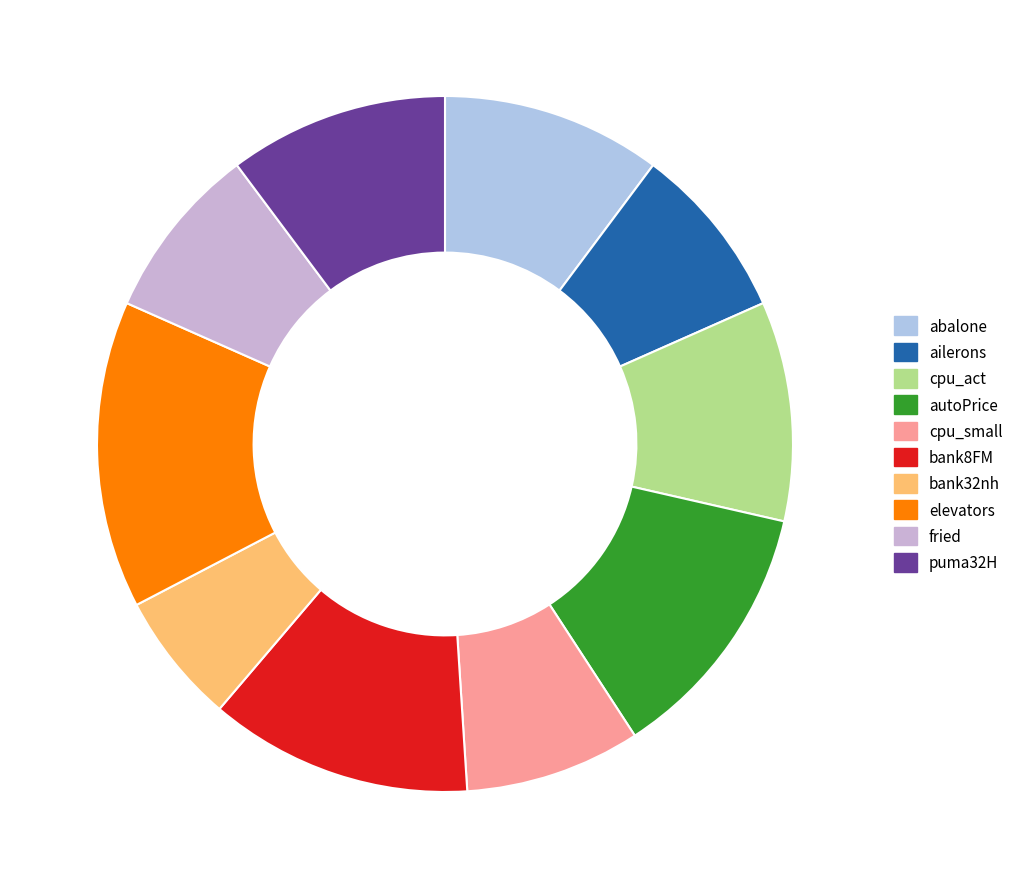

To the nearest percent, what percentage of the pie is cpu_act?

10%